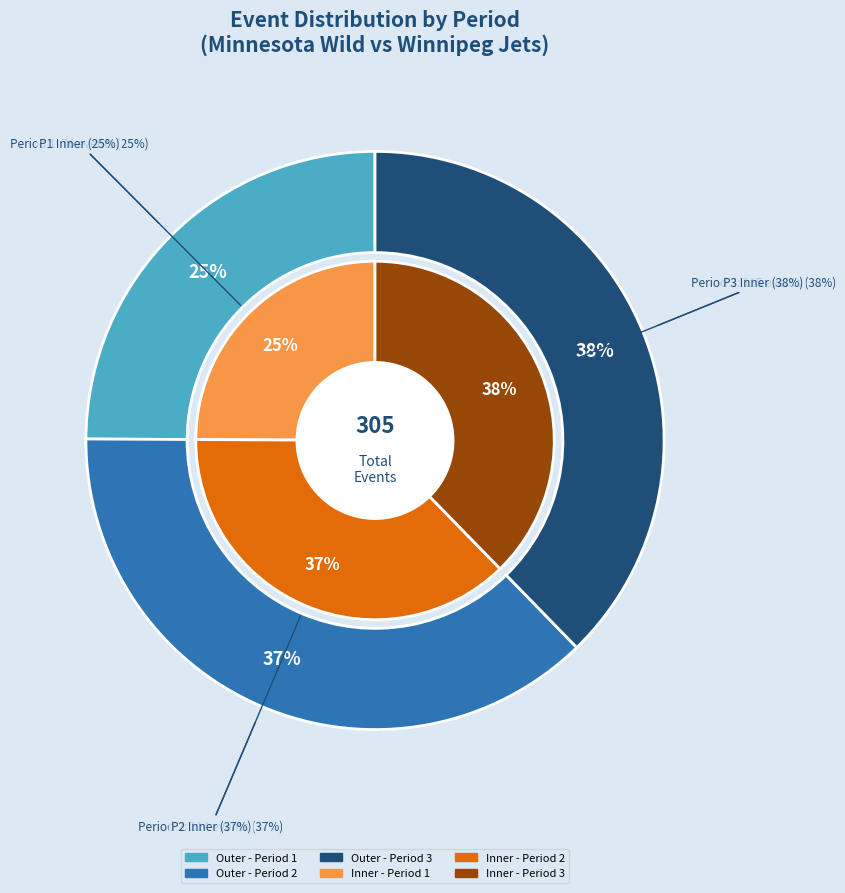

What is the ratio of the value at Period 2 to the value at Period 1?

1.5